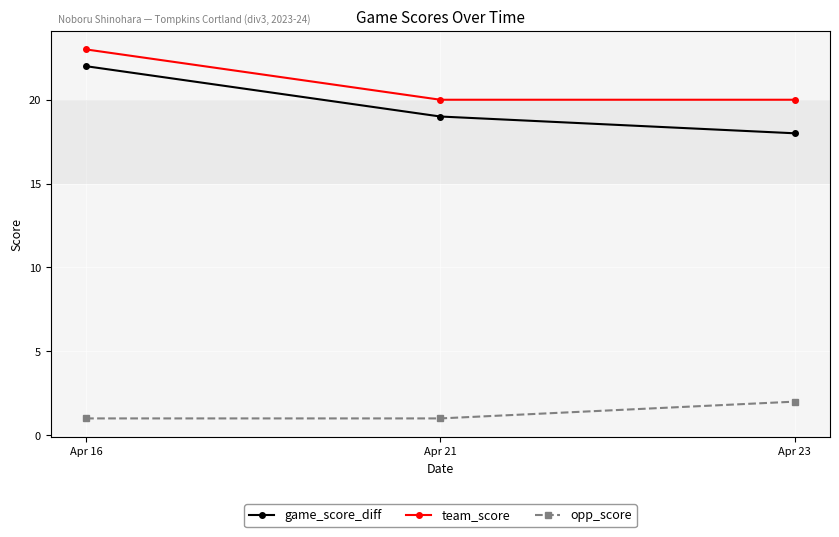

Which series has the largest range (max minus min)?

game_score_diff